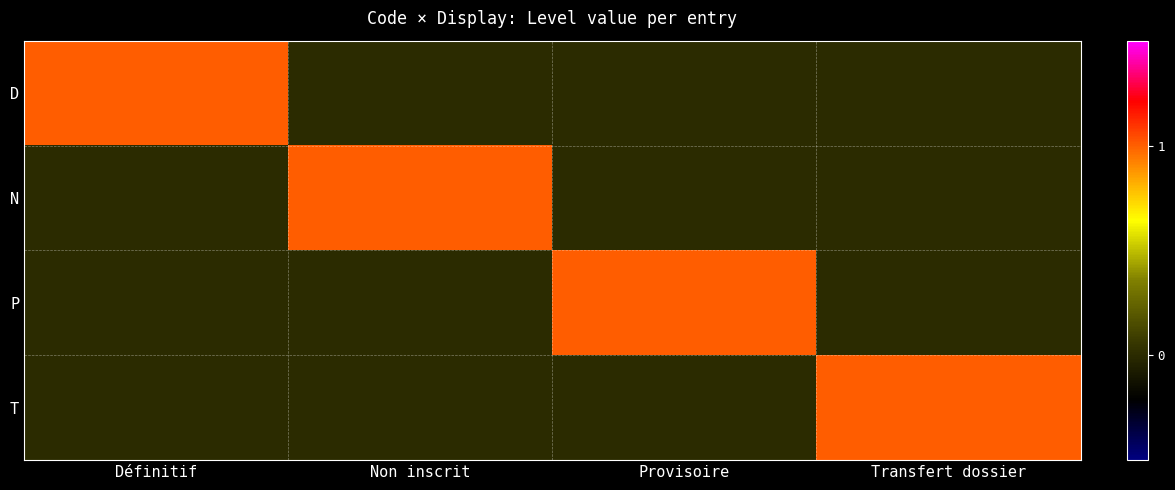

Reading left to right, transcribe all the data shown in this chart.

D: Définitif=1	Non inscrit=0	Provisoire=0	Transfert dossier=0
N: Définitif=0	Non inscrit=1	Provisoire=0	Transfert dossier=0
P: Définitif=0	Non inscrit=0	Provisoire=1	Transfert dossier=0
T: Définitif=0	Non inscrit=0	Provisoire=0	Transfert dossier=1